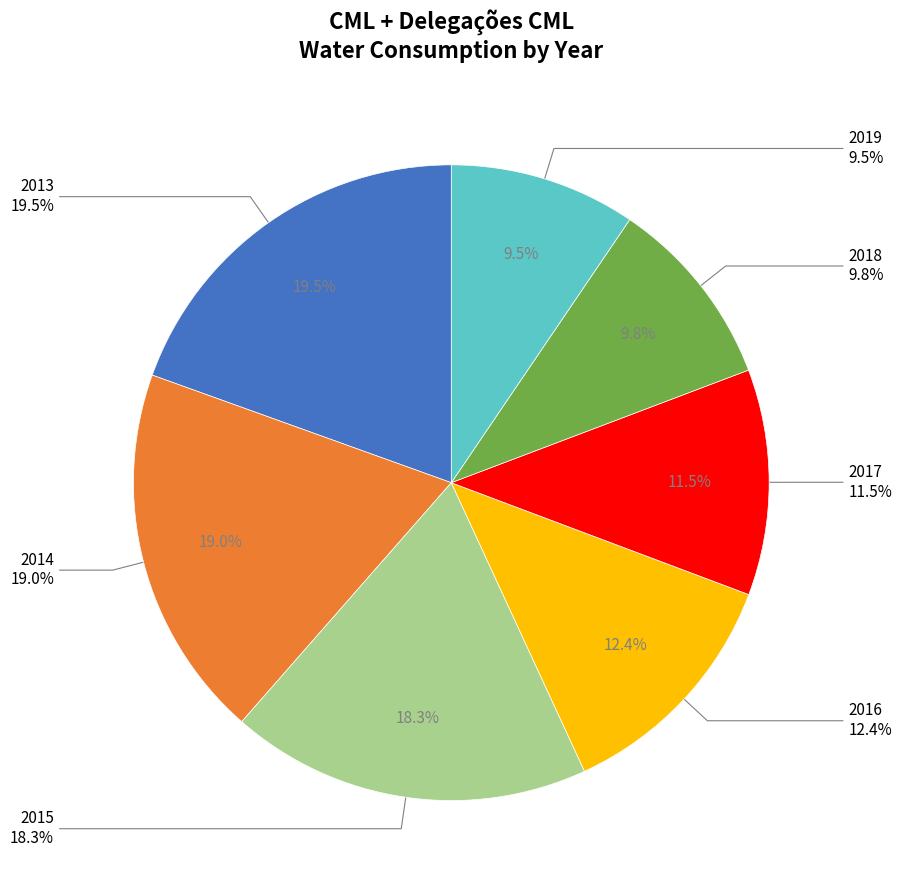

Rank the categories by value from lowest to highest.

2019, 2018, 2017, 2016, 2015, 2014, 2013